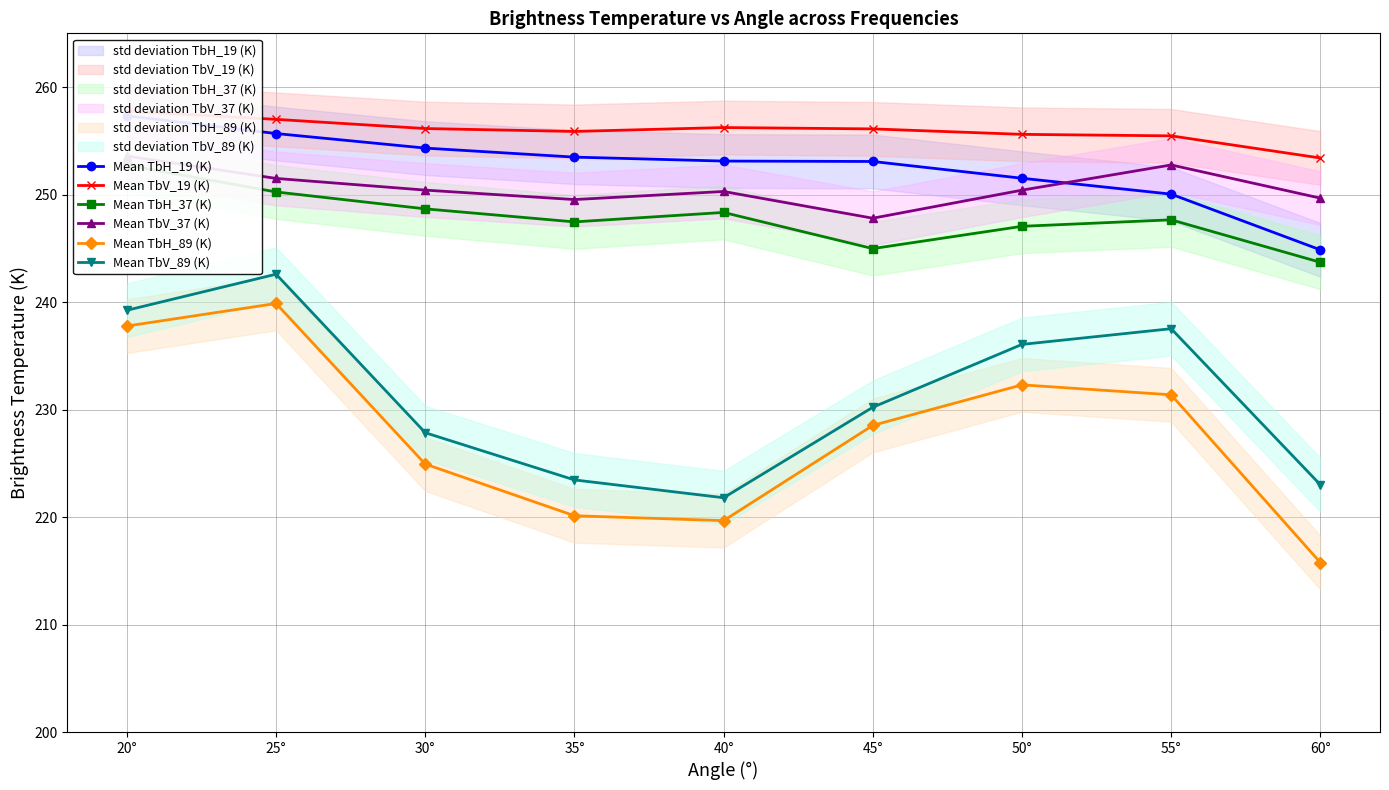

What is the maximum value shown in the chart?

257.8